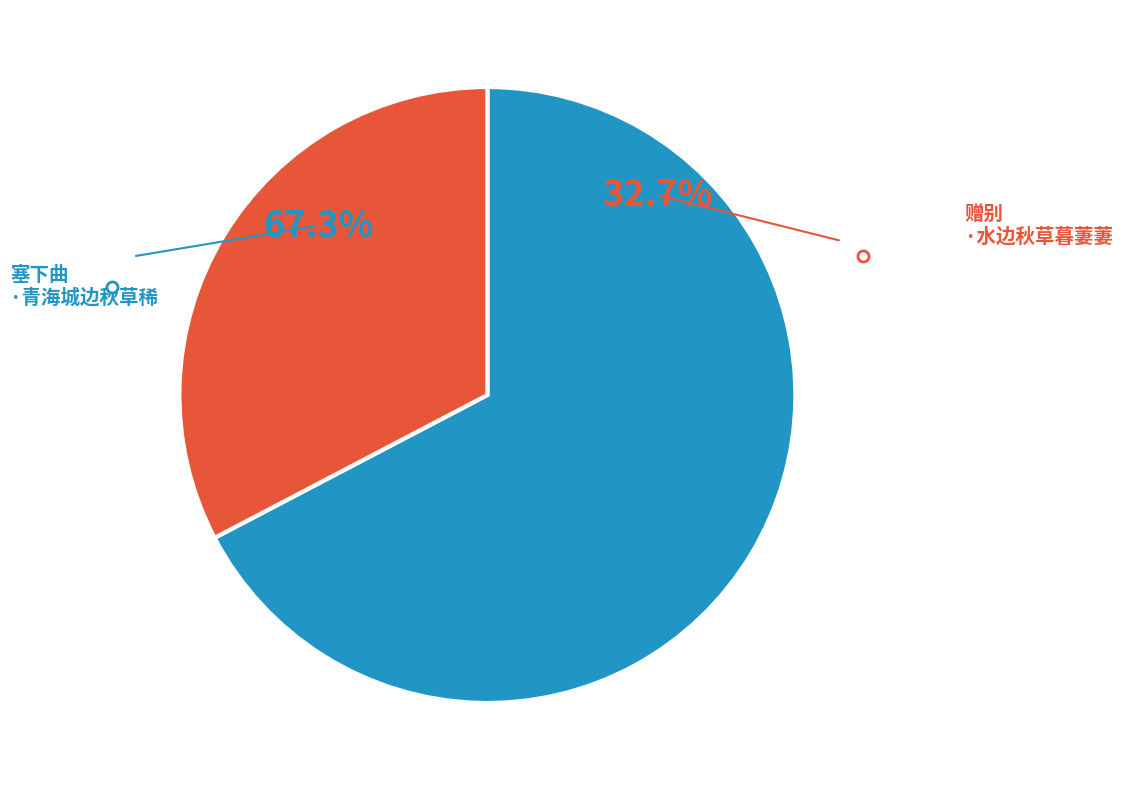

Which has a higher value, 赠别·水边秋草暮萋萋 or 塞下曲·青海城边秋草稀?

塞下曲·青海城边秋草稀